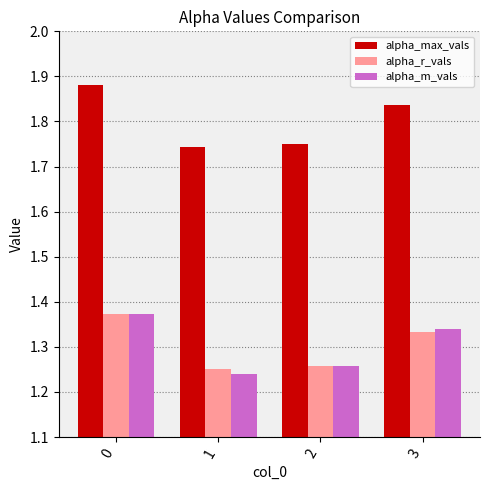

Which series has the widest spread of values?

alpha_max_vals